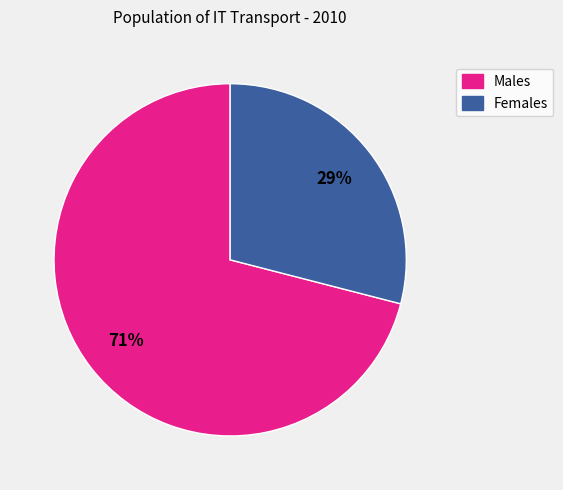

To the nearest percent, what is the average slice percentage?

50%